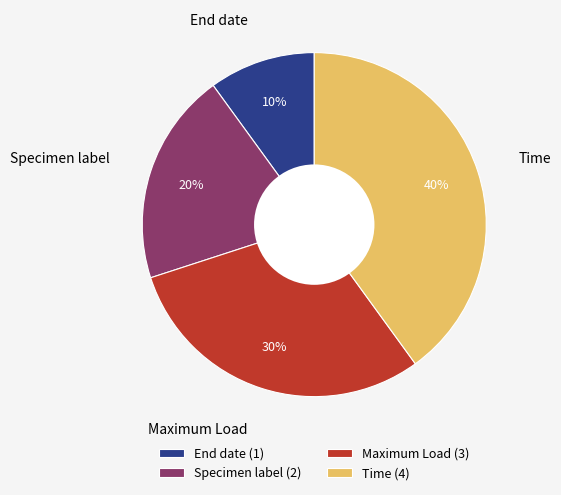

Count the number of slices in the pie.

4